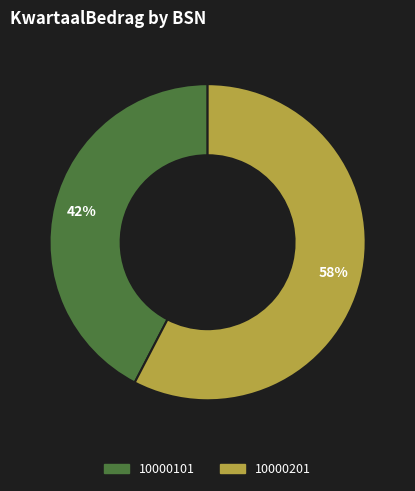

To the nearest percent, what is the combined percentage of 10000201 and 10000101?

100%